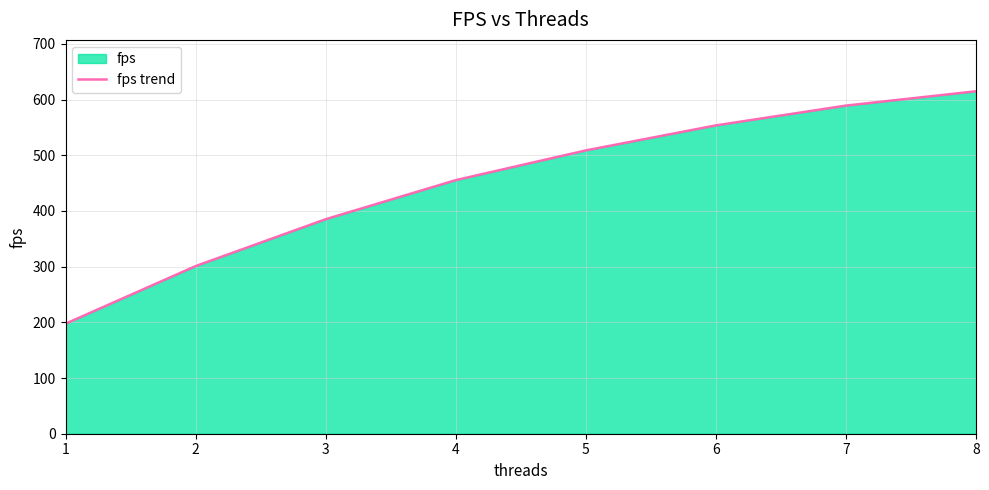

Between 4 and 6, which is larger?

6